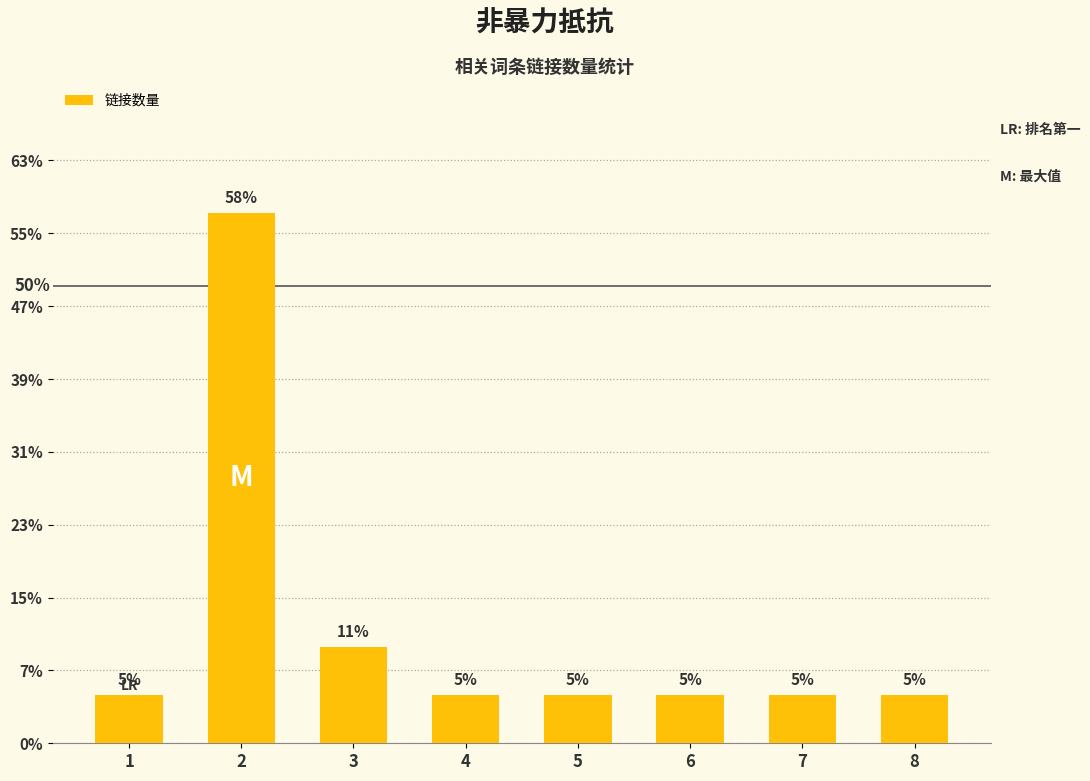

Does the chart contain any negative values?

No